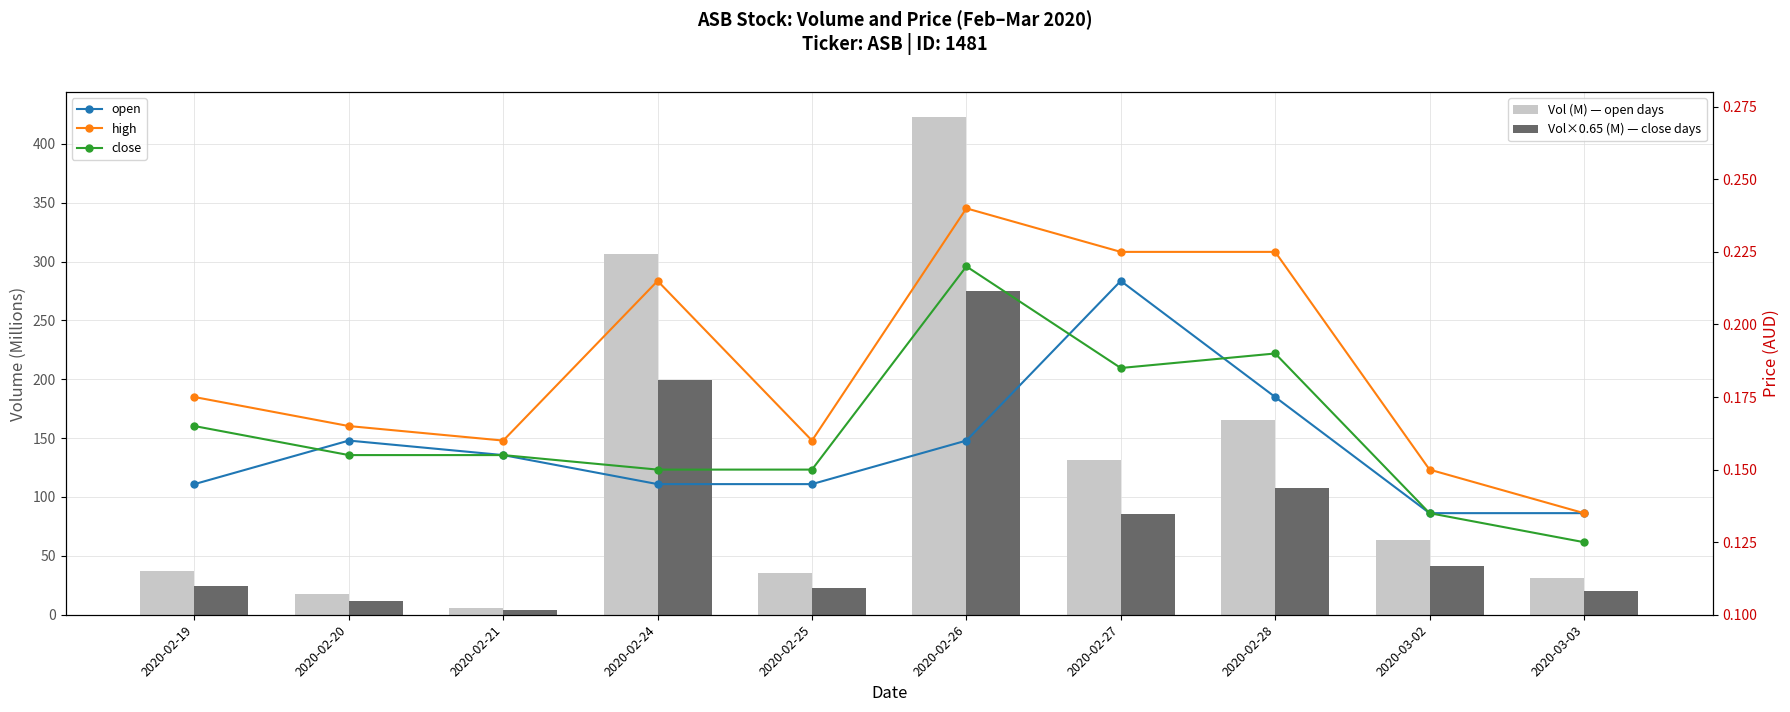

What is the label of the 3rd bar from the left?

2020-02-21